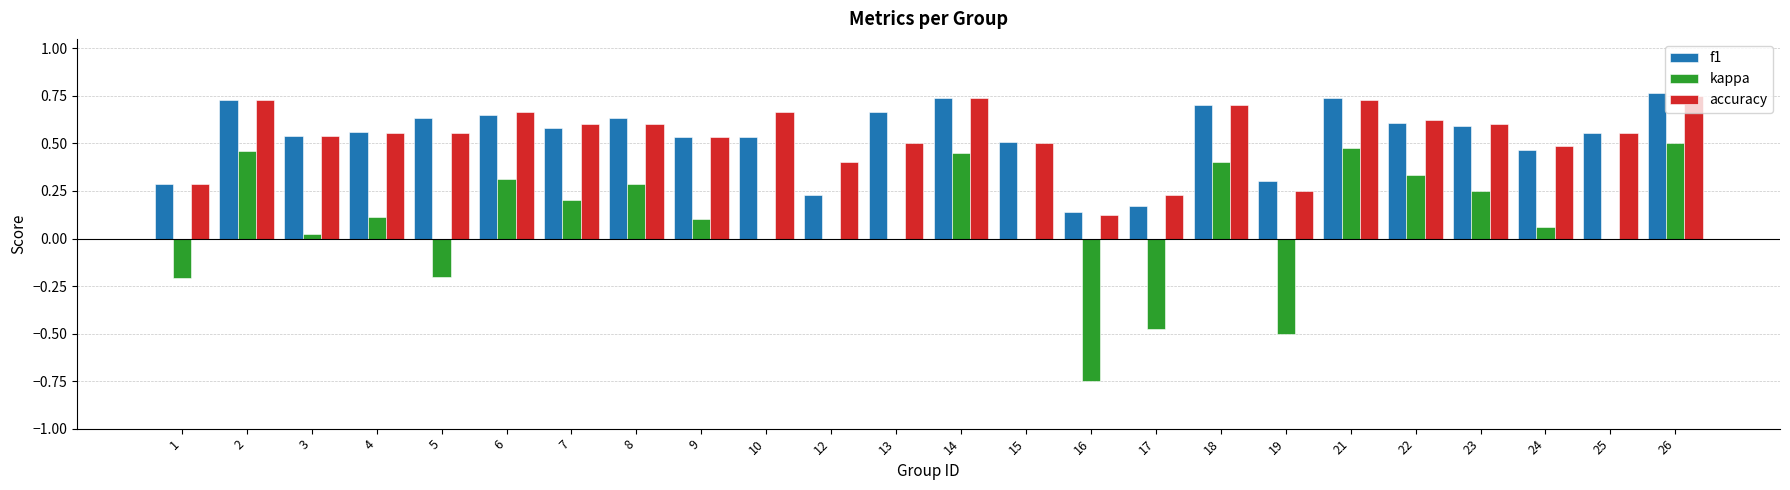

What is the sum of the f1 values at 4 and 18?

1.3